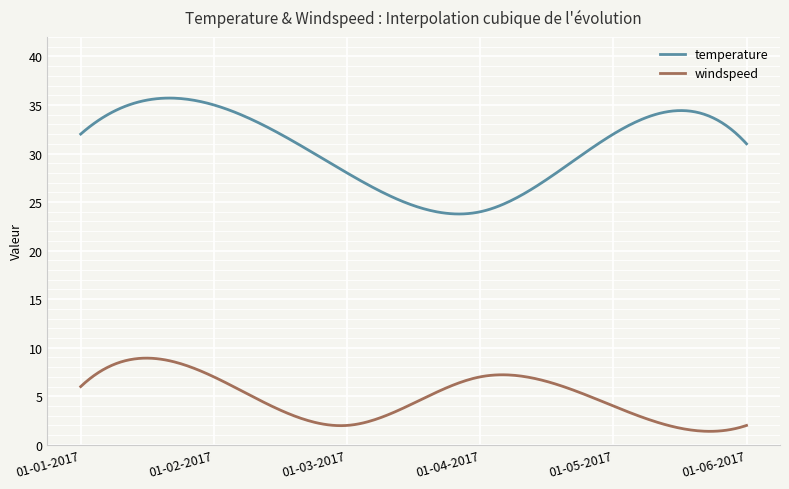

Rank the series by their average value, from lowest to highest.

windspeed, temperature